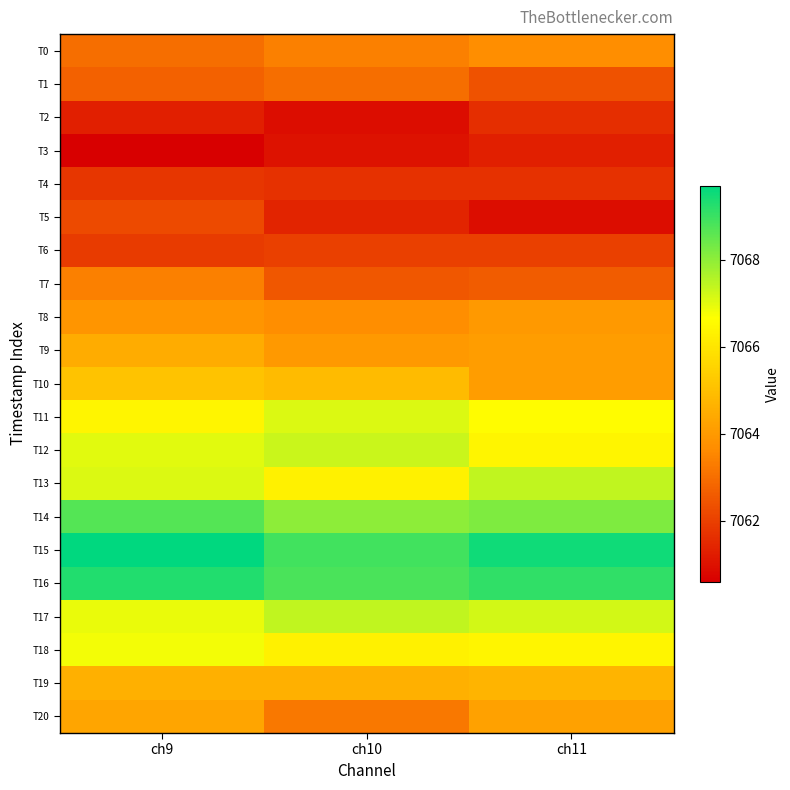

Reading left to right, what are all the values shown in this chart?

T0: ch9=7063.0	ch10=7063.4	ch11=7063.7
T1: ch9=7062.7	ch10=7063.0	ch11=7062.4
T2: ch9=7061.3	ch10=7060.9	ch11=7061.6
T3: ch9=7060.6	ch10=7061.0	ch11=7061.3
T4: ch9=7061.8	ch10=7061.7	ch11=7061.7
T5: ch9=7062.2	ch10=7061.4	ch11=7060.9
T6: ch9=7061.9	ch10=7062.0	ch11=7062.0
T7: ch9=7063.4	ch10=7062.5	ch11=7062.6
T8: ch9=7063.9	ch10=7063.7	ch11=7064.0
T9: ch9=7064.5	ch10=7064.0	ch11=7064.1
T10: ch9=7065.1	ch10=7064.9	ch11=7064.1
T11: ch9=7066.4	ch10=7067.1	ch11=7066.6
T12: ch9=7067.0	ch10=7067.3	ch11=7066.4
T13: ch9=7067.1	ch10=7066.3	ch11=7067.4
T14: ch9=7068.7	ch10=7068.0	ch11=7068.2
T15: ch9=7069.7	ch10=7068.9	ch11=7069.5
T16: ch9=7069.3	ch10=7068.8	ch11=7069.1
T17: ch9=7066.9	ch10=7067.4	ch11=7067.2
T18: ch9=7066.8	ch10=7066.3	ch11=7066.4
T19: ch9=7064.6	ch10=7064.6	ch11=7064.7
T20: ch9=7064.3	ch10=7063.2	ch11=7064.2